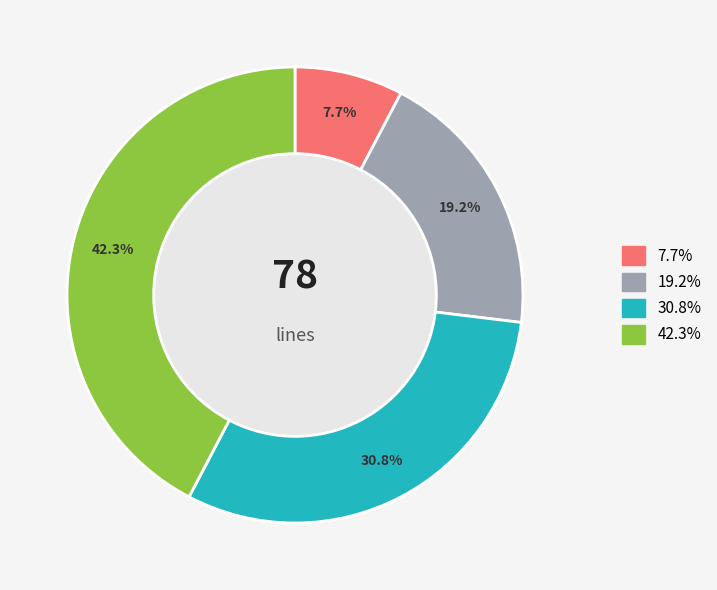

How many slices are in this pie chart?

4